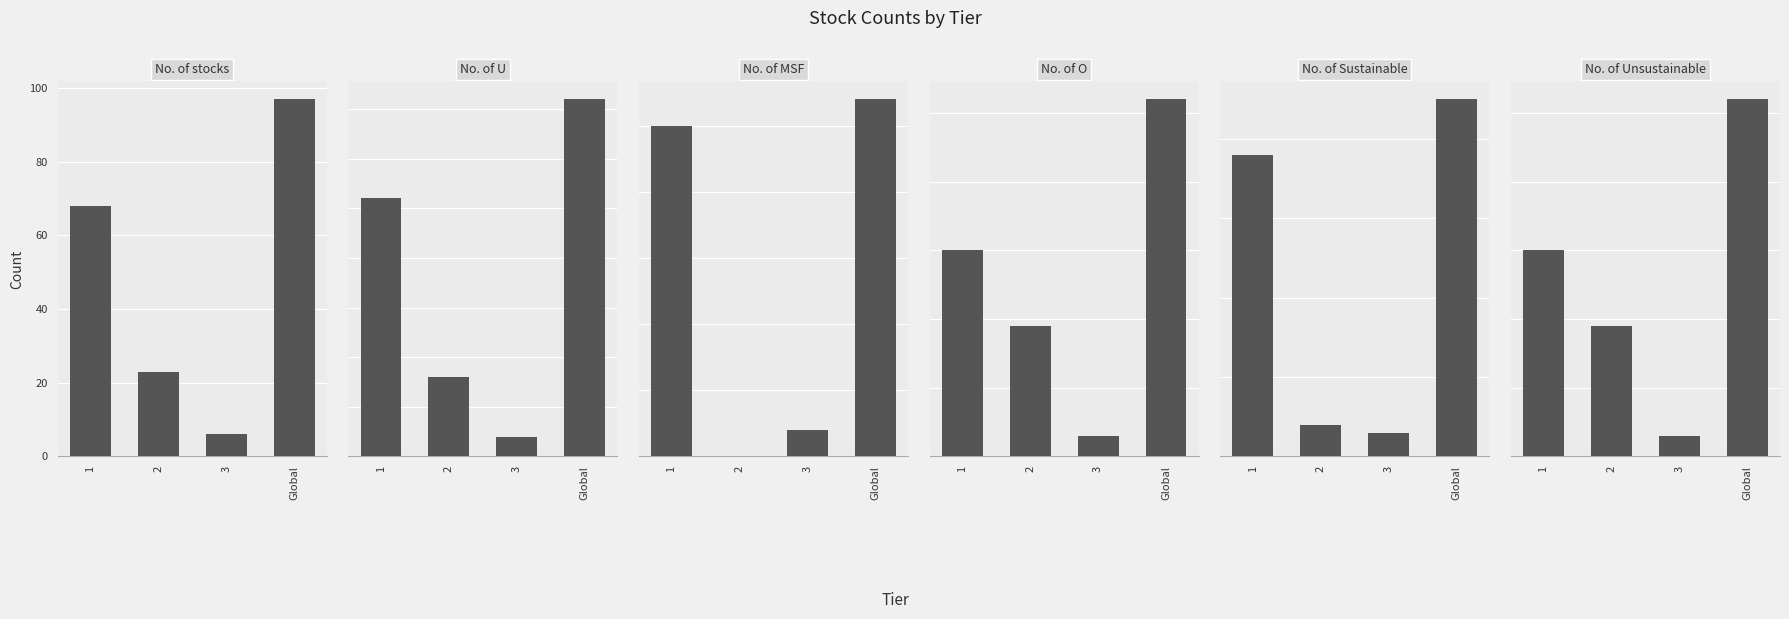

How many data points in No. of O are less than 30?

2